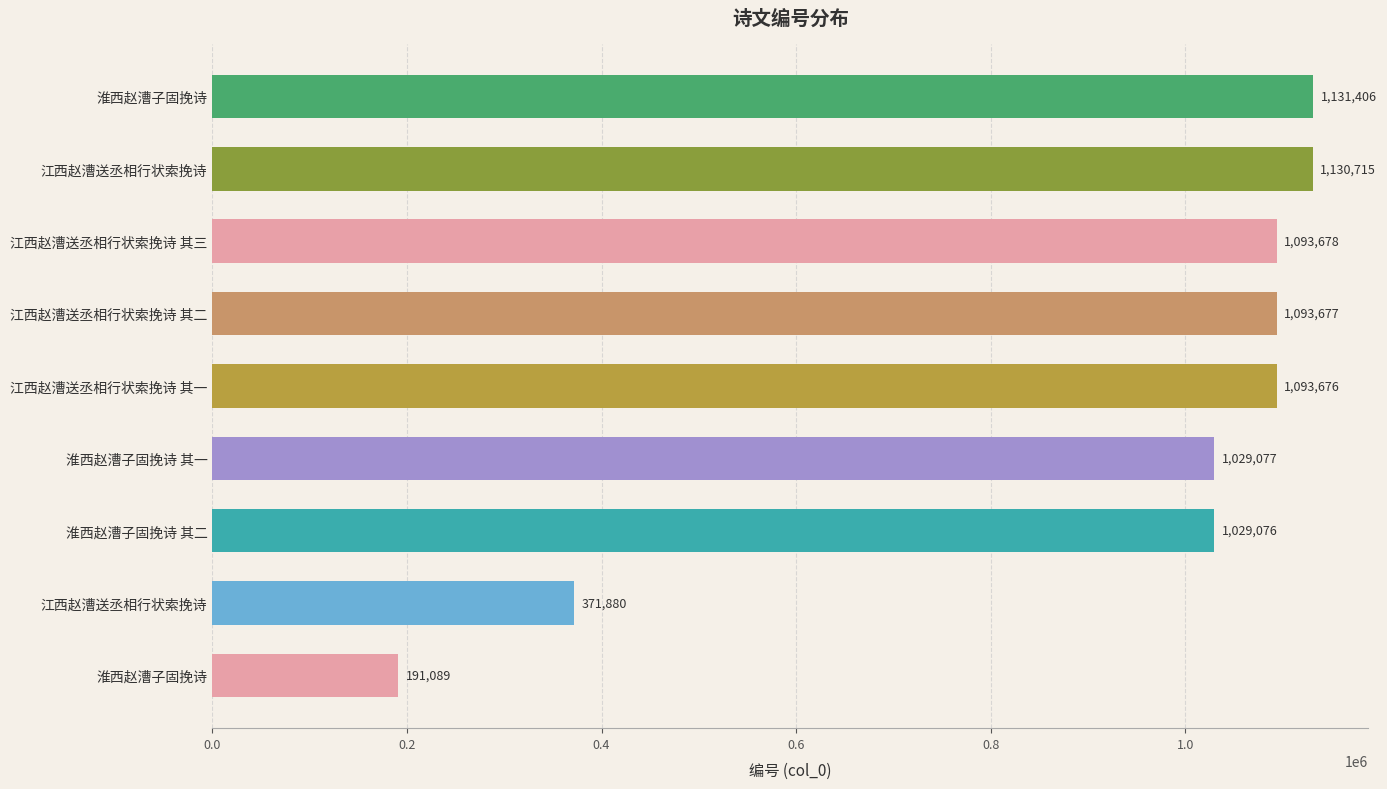

What is the difference between the maximum and minimum values?

940317